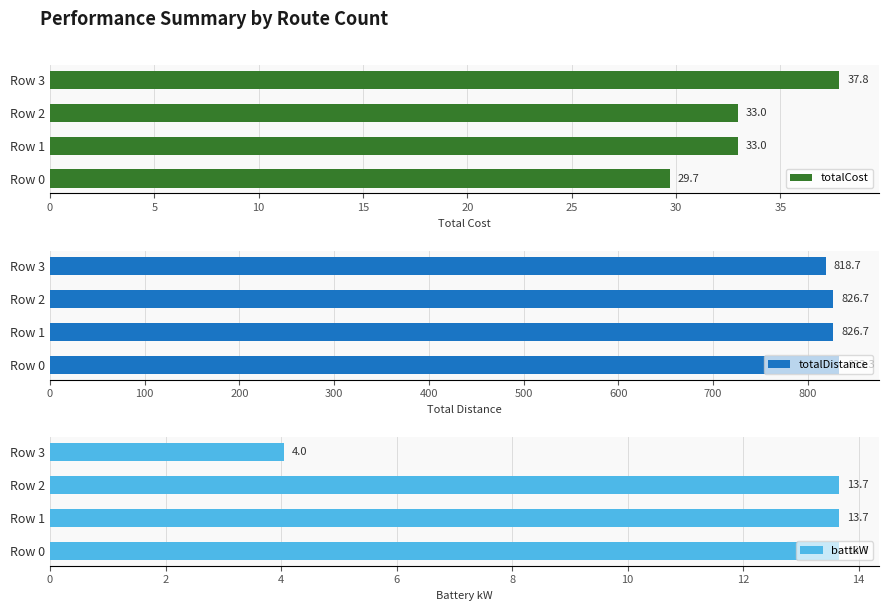

What value does the totalCost series have at Row 3?

37.8